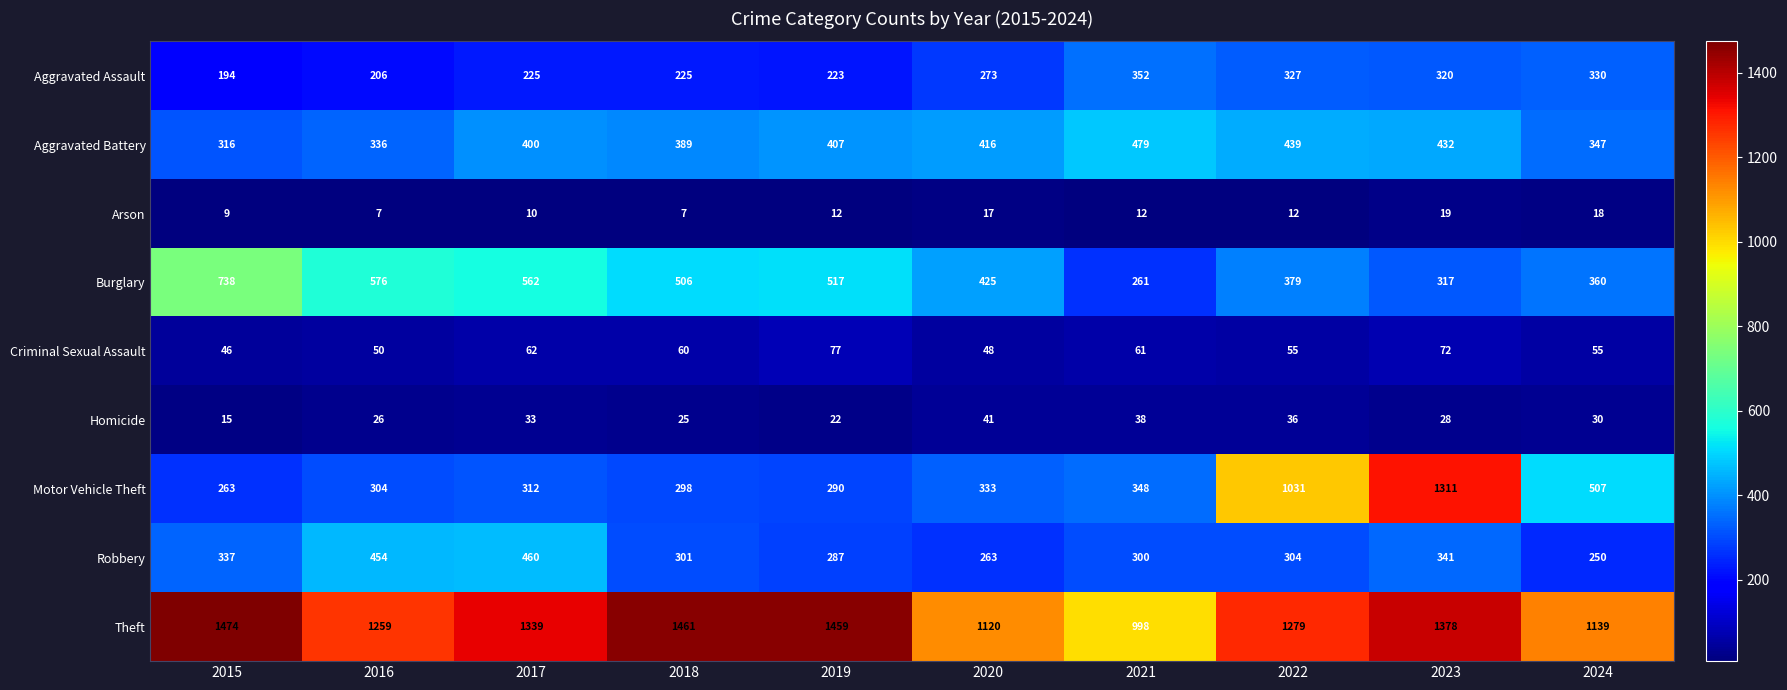

How many distinct data groups are displayed?

9